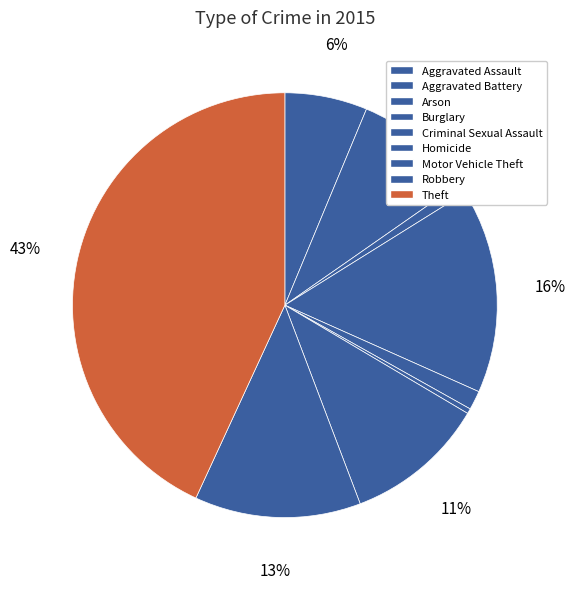

How many segments does this pie chart have?

9